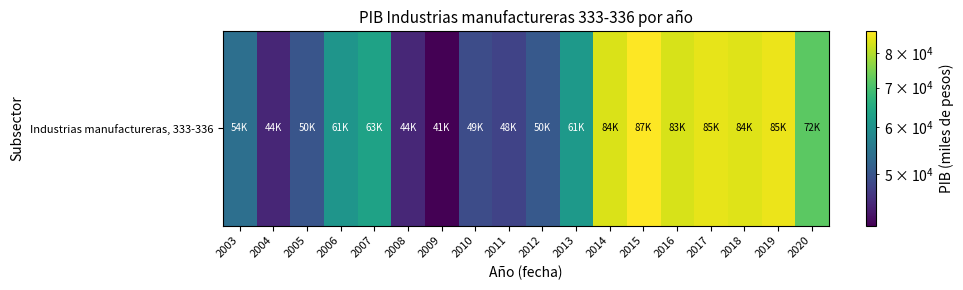

List the labels in order of value, largest first.

2015, 2019, 2017, 2018, 2014, 2016, 2020, 2007, 2013, 2006, 2003, 2012, 2005, 2010, 2011, 2008, 2004, 2009